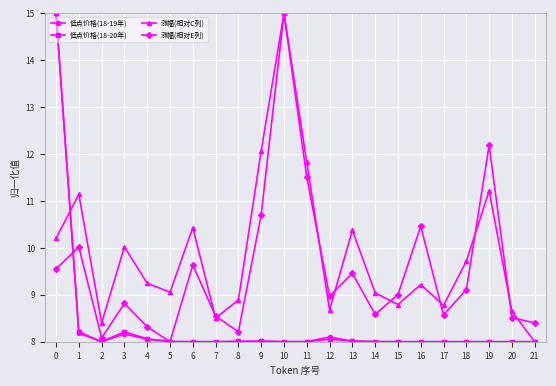

What is the total value across all series at 2?

32.5